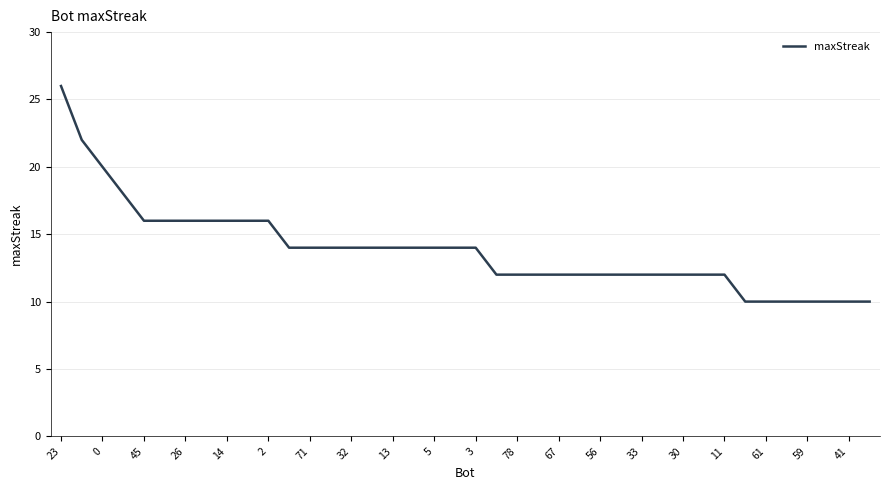

Count the number of categories in the chart.

40